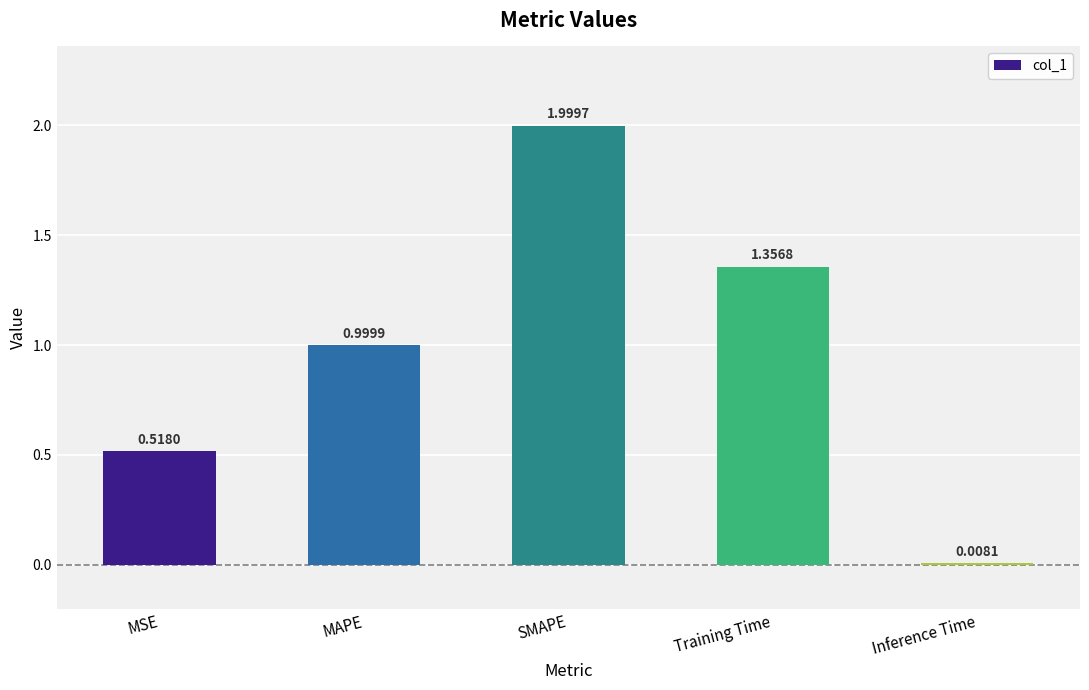

List the labels in order of value, largest first.

SMAPE, Training Time, MAPE, MSE, Inference Time